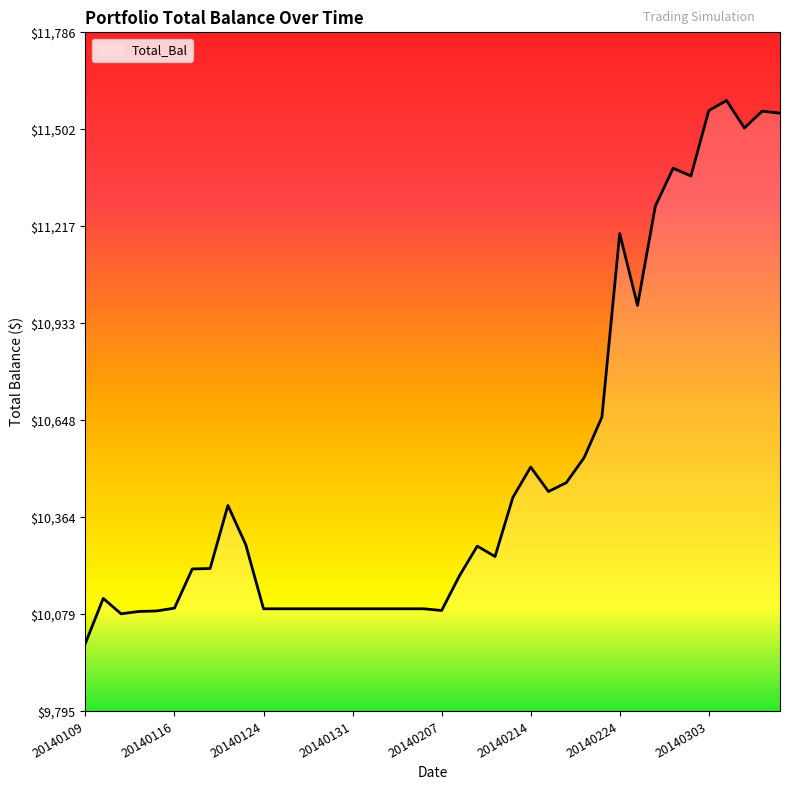

Is this an area chart (filled region under the line)?

No